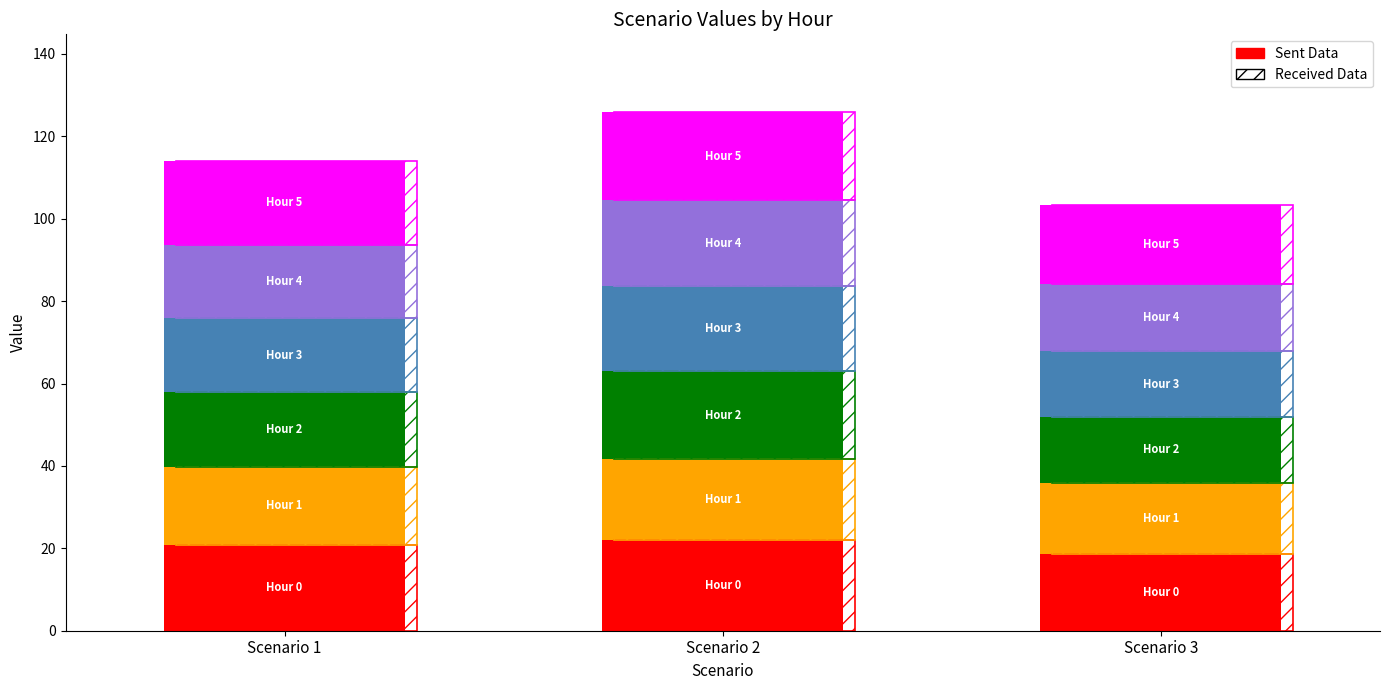

The Hour 3 series shows 15.9 at Scenario 3. True or false?

True